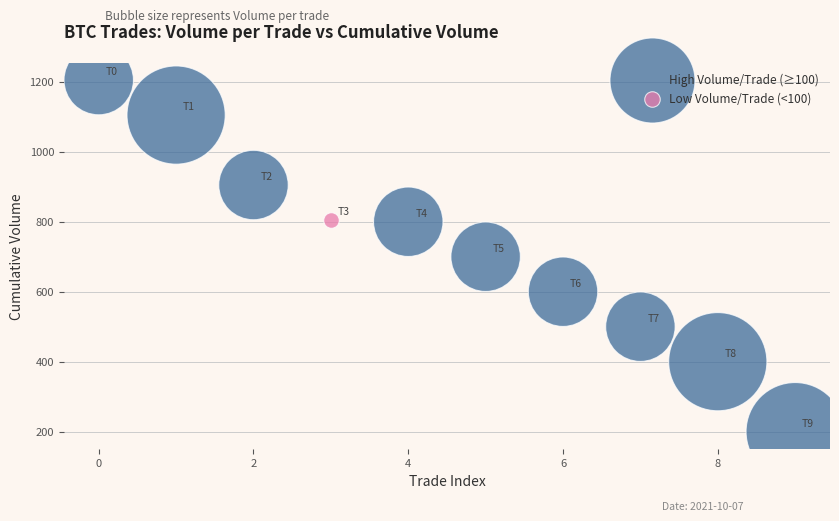

What are all the series names shown in the legend?

High Volume/Trade (≥100), Low Volume/Trade (<100)